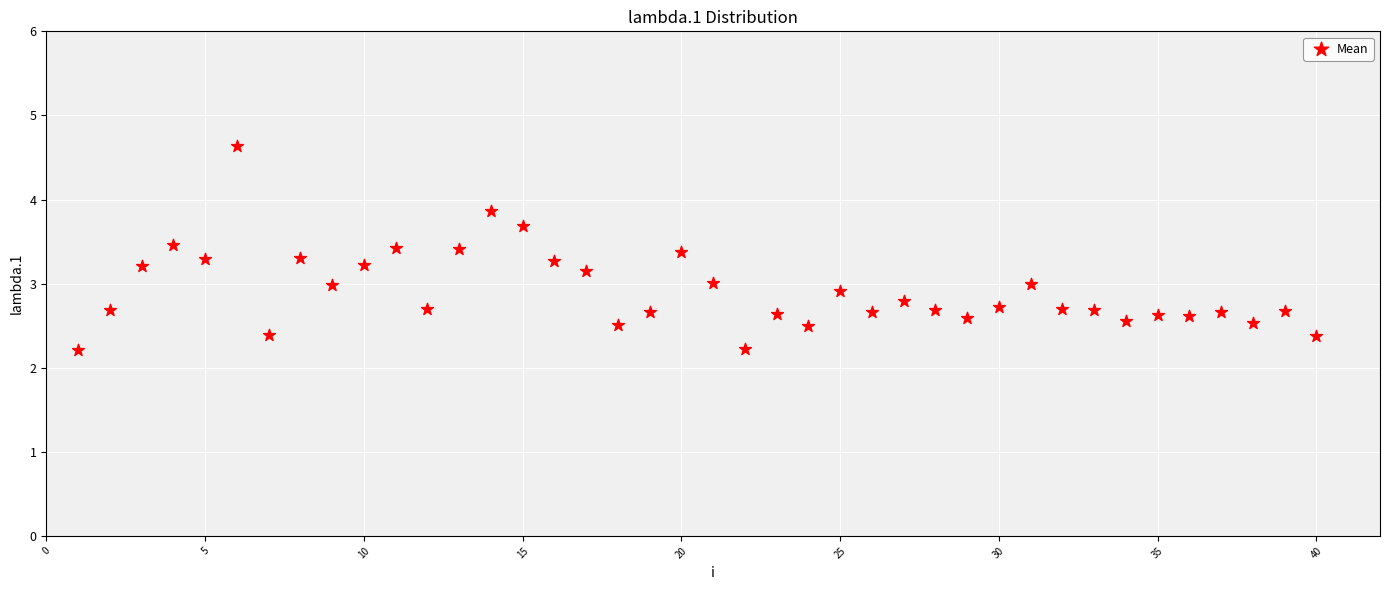

What is the range of X values (max minus min)?

39.0